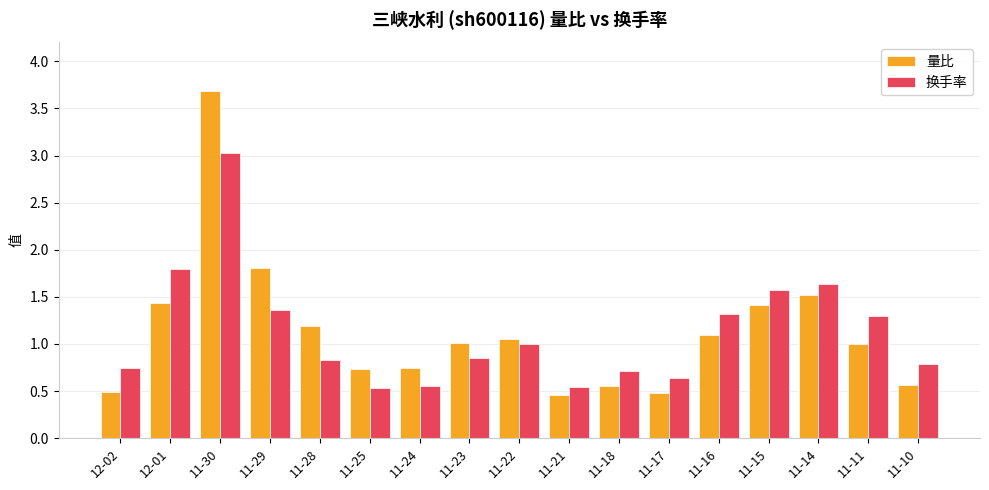

Which series changed the most between 11-30 and 11-18?

量比